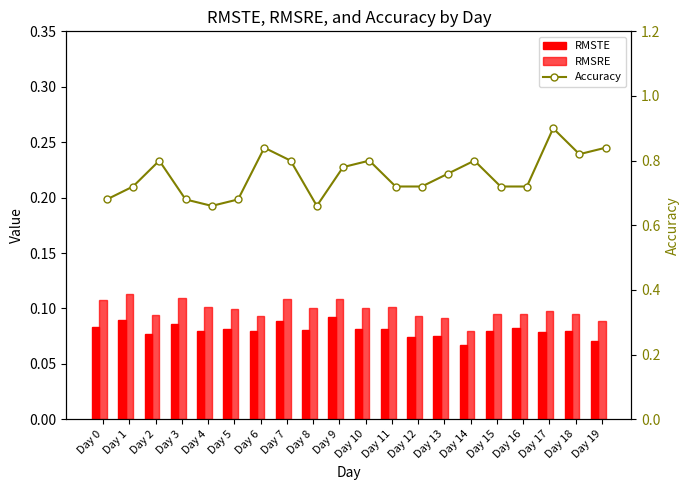

Rank the series by their maximum value, from lowest to highest.

RMSTE, RMSRE, Accuracy